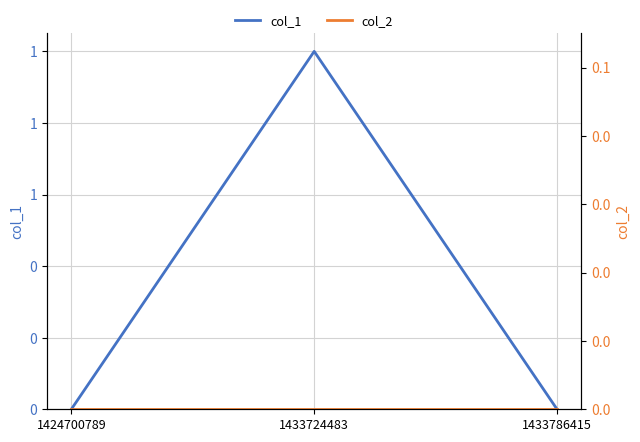

What are all the series names shown in the legend?

col_1, col_2